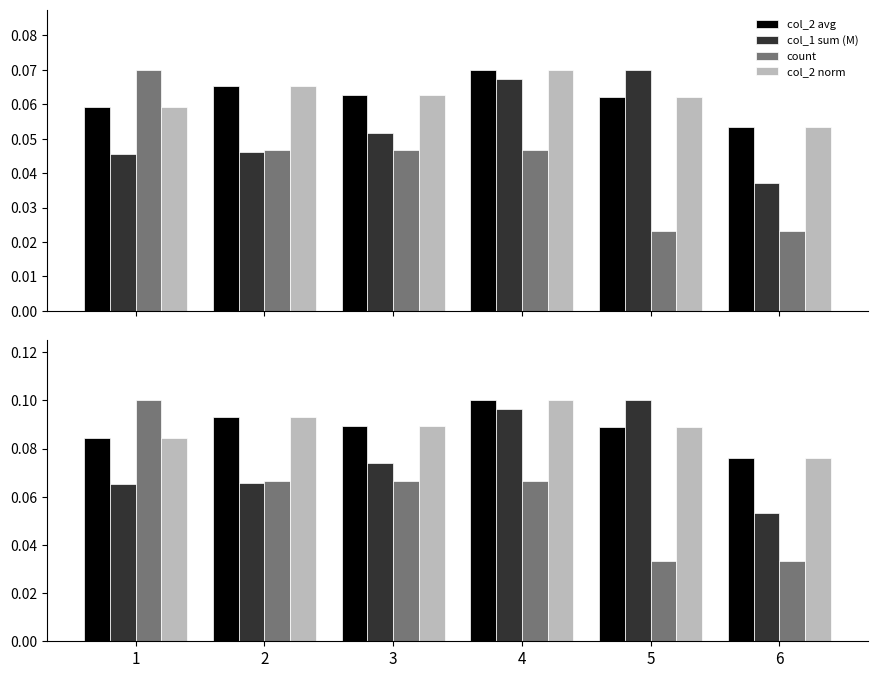

At 2, list the series in order from largest to smallest.

col_2 avg, col_2 norm, count, col_1 sum (M)